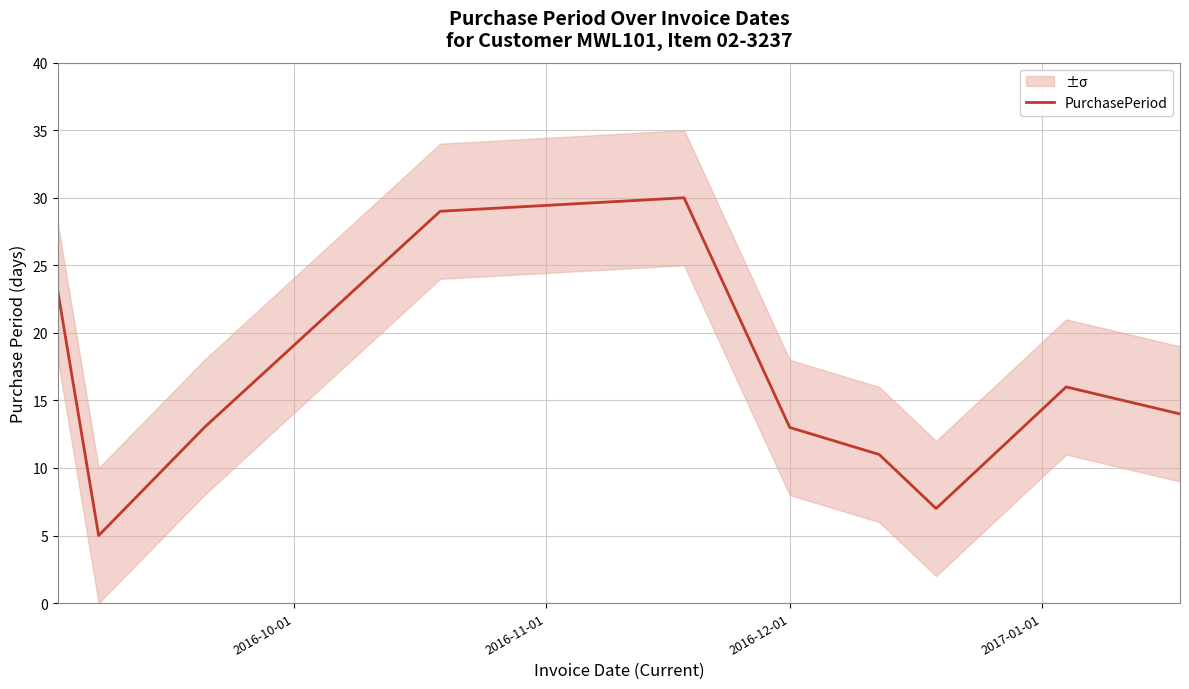

What is the approximate value at 2016-12-01?

13